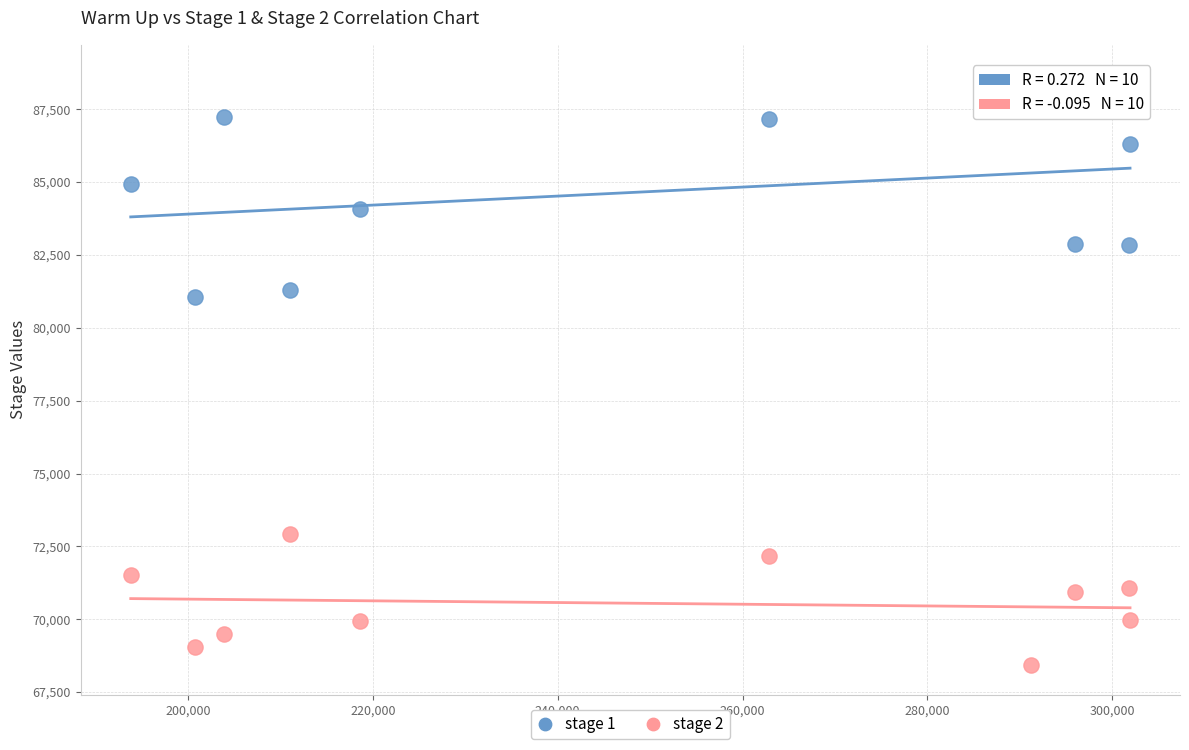

Across all series, what Y value is closest to 78560?

81064